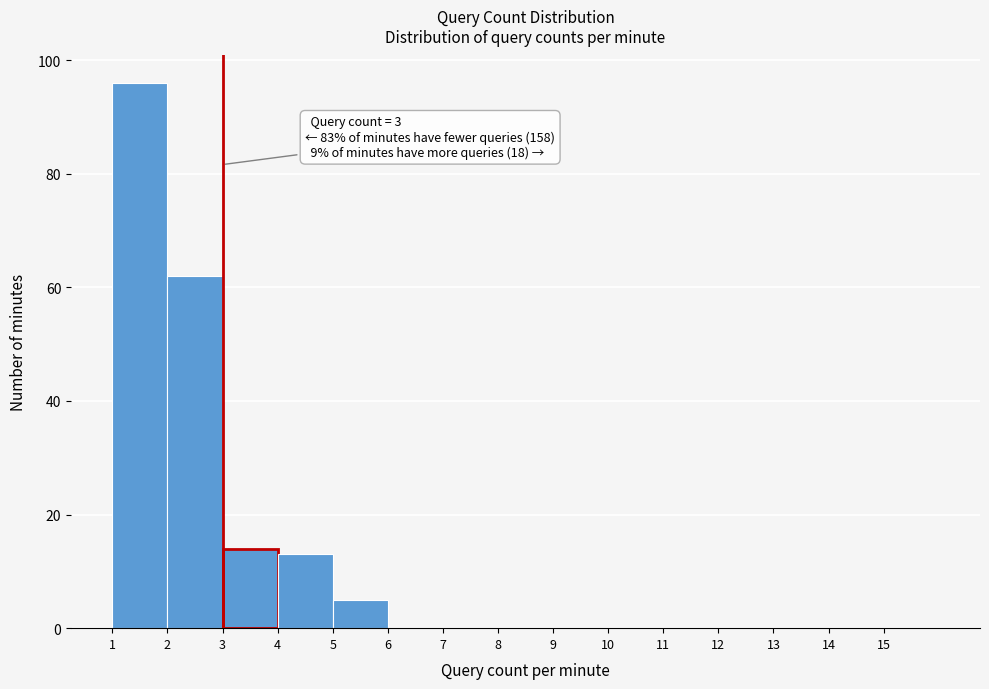

Over which range of the x-axis is the bar tallest?

1 to 2